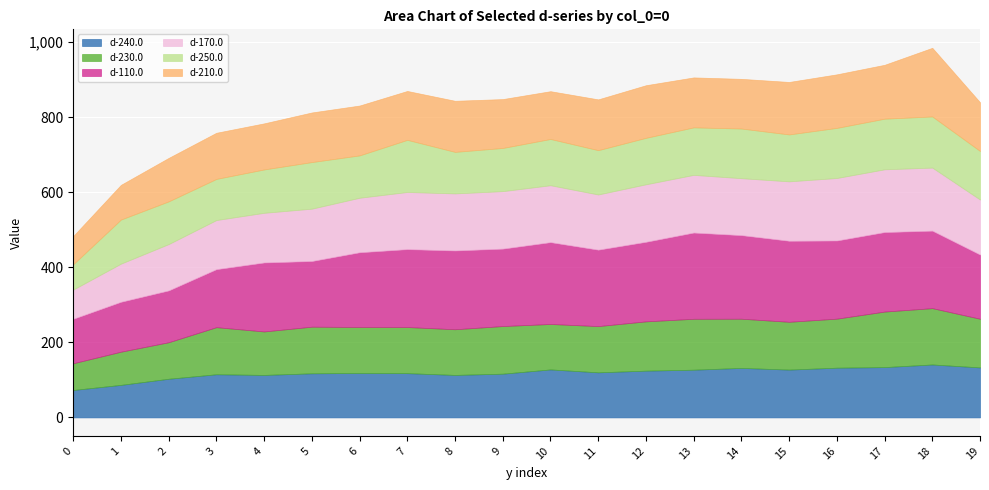

Which series has the largest range (max minus min)?

d-110.0